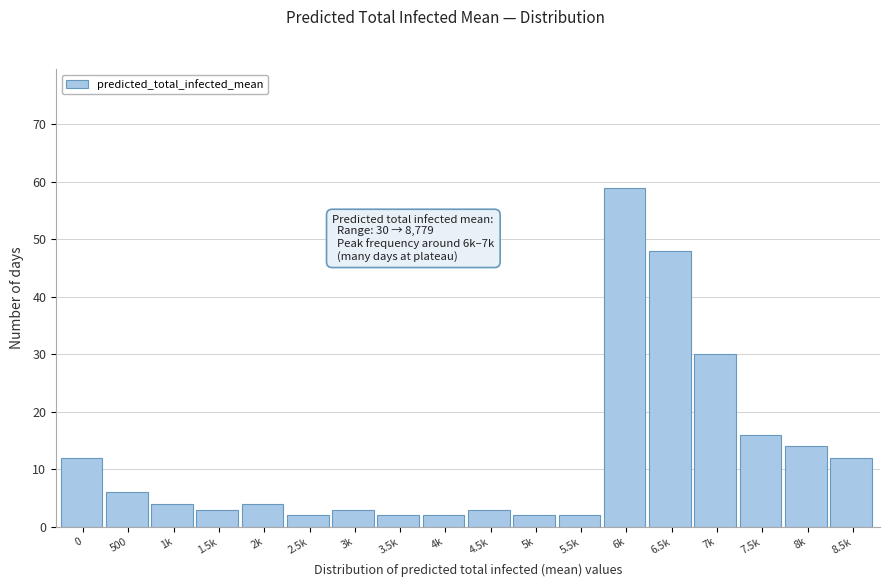

Reading right to left, list all the values displayed in this chart.

8.5k=12	8k=14	7.5k=16	7k=30	6.5k=48	6k=59	5.5k=2	5k=2	4.5k=3	4k=2	3.5k=2	3k=3	2.5k=2	2k=4	1.5k=3	1k=4	500=6	0=12